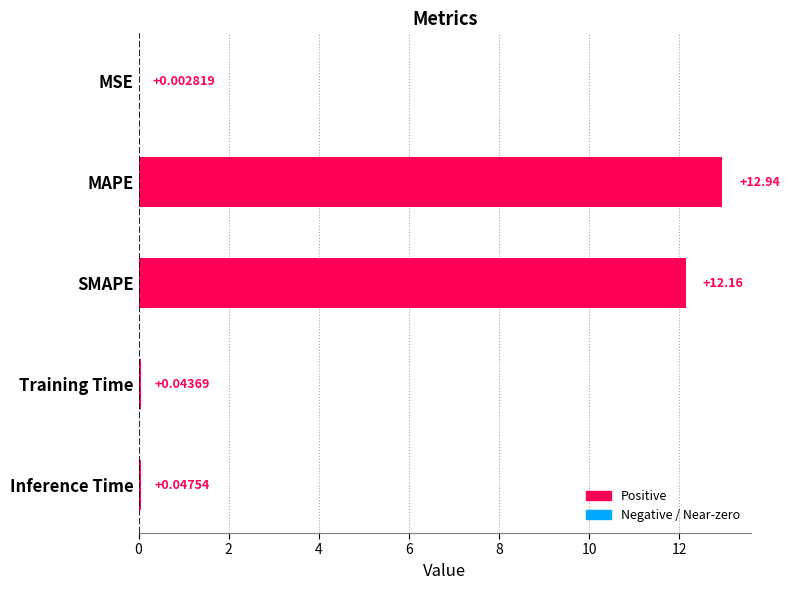

What is the change in value from MAPE to Inference Time?

-12.9